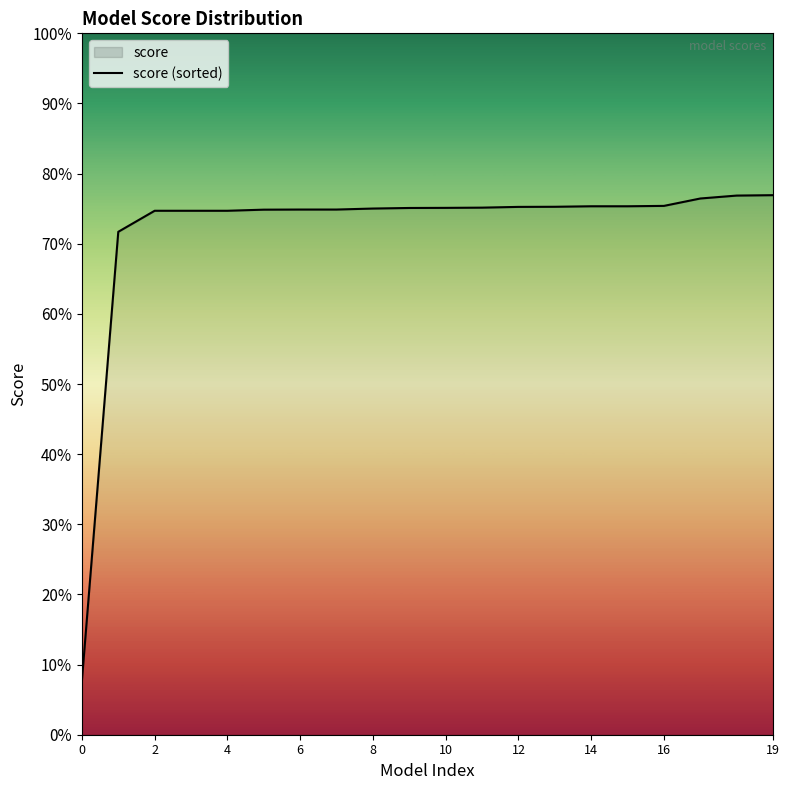

Which has a higher value, 13 or 18?

18